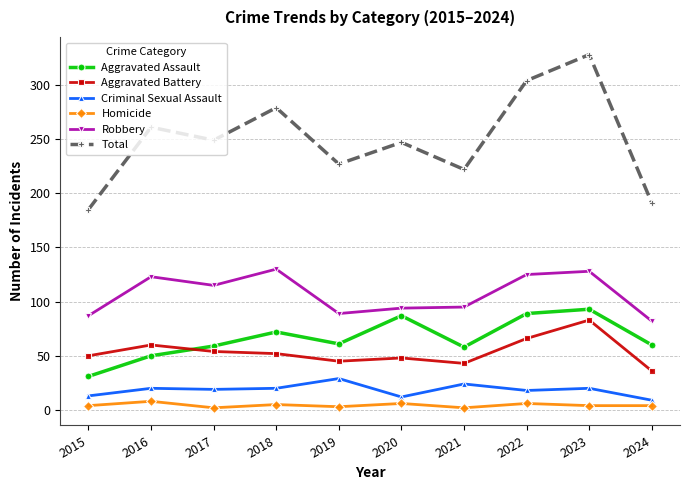

How many values in the Criminal Sexual Assault series are below 20?

5